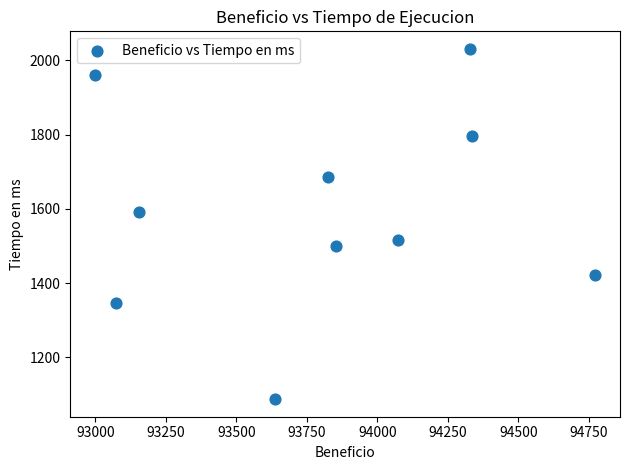

What Y value in the scatter plot is closest to 1559?

1592.8